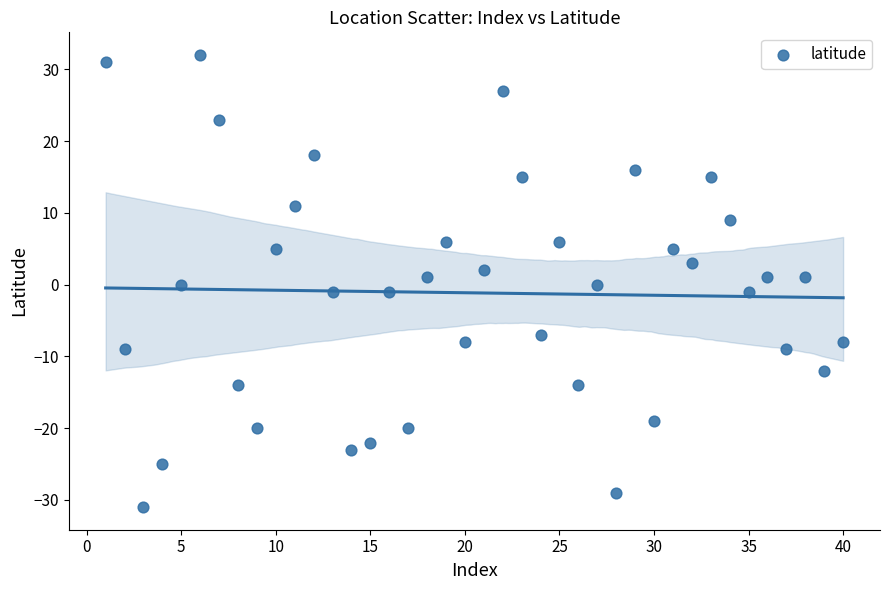

What is the range of X values (max minus min)?

39